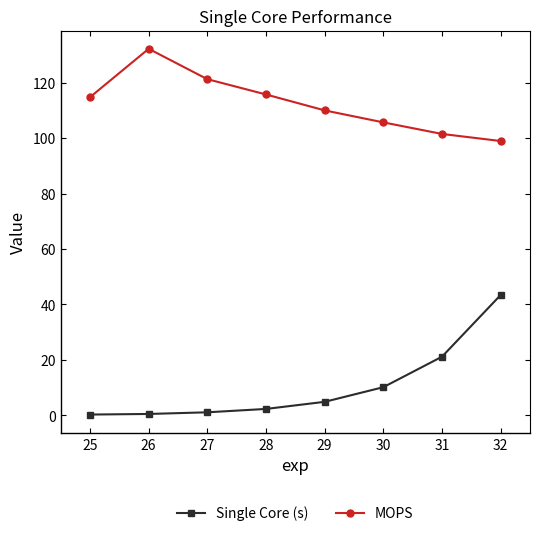

Where is Single Core (s) nearest to the value 21?

31